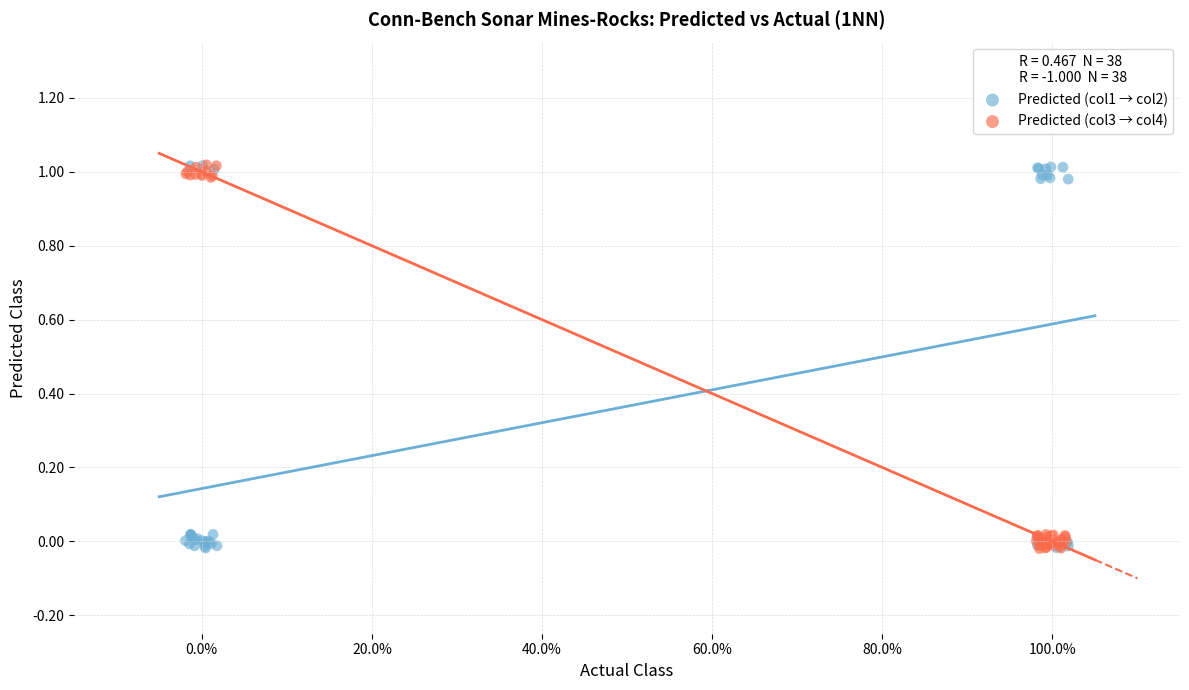

What are all the series names shown in the legend?

Predicted (col1 → col2), Predicted (col3 → col4)